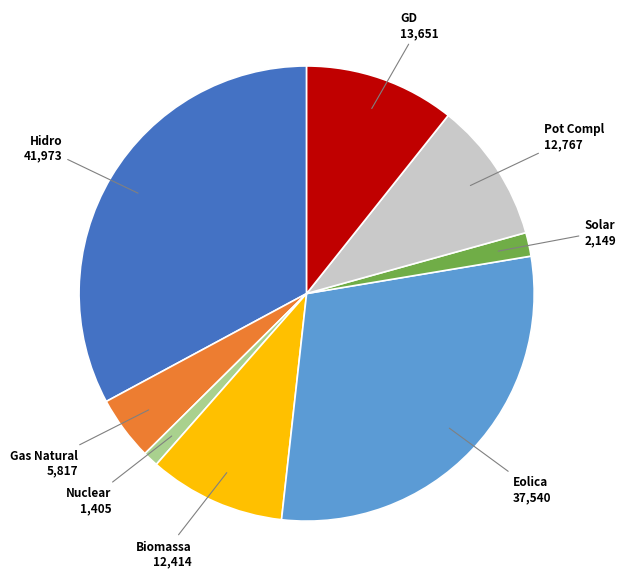

Which has a higher value, Gas Natural or Hidro?

Hidro